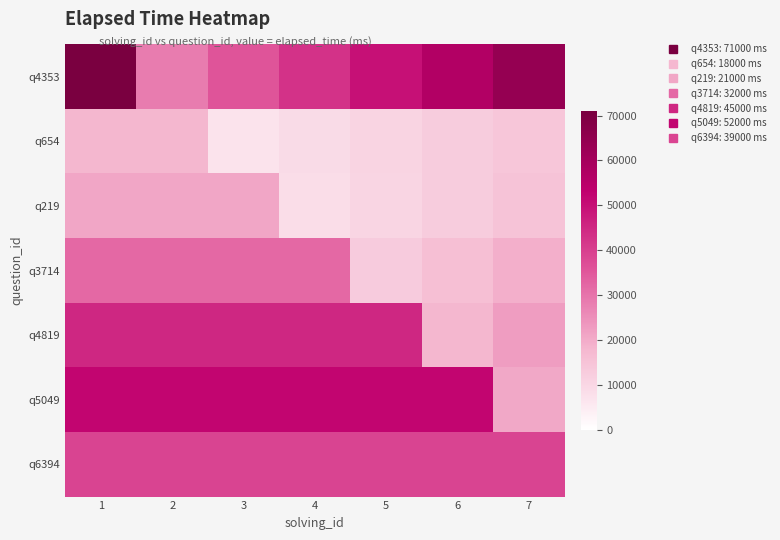

What is the difference between the highest and lowest values at 6?

44200.0